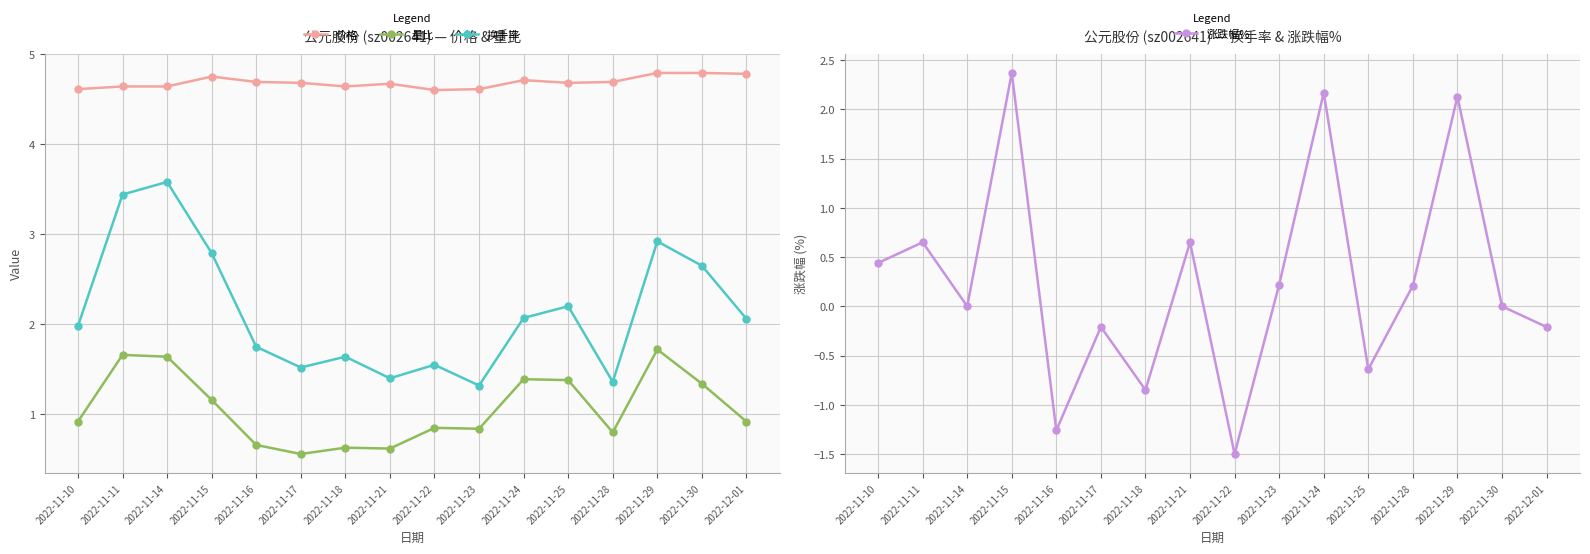

In 价格, how many points are higher than both neighbors (excluding endpoints)?

3